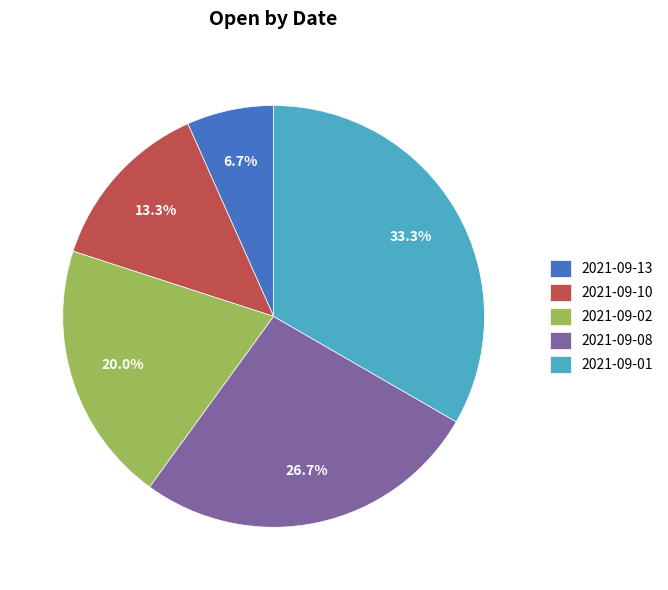

Is the sum of 2021-09-01 and 2021-09-10 greater than half?

No